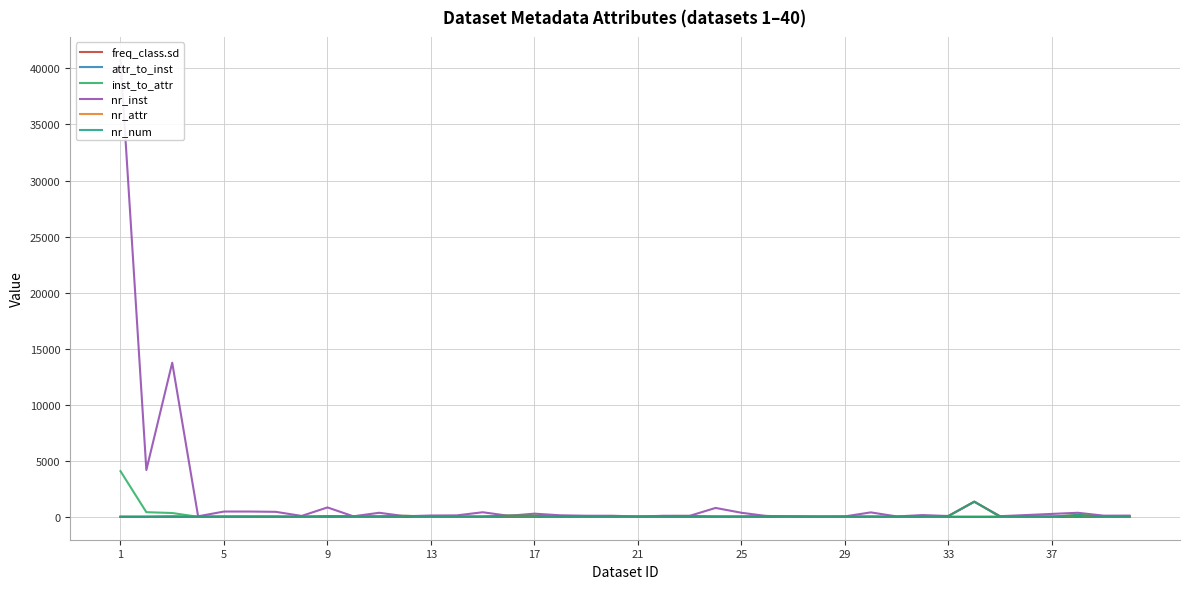

True or false: nr_num has a value of 10.4 at 29.

False